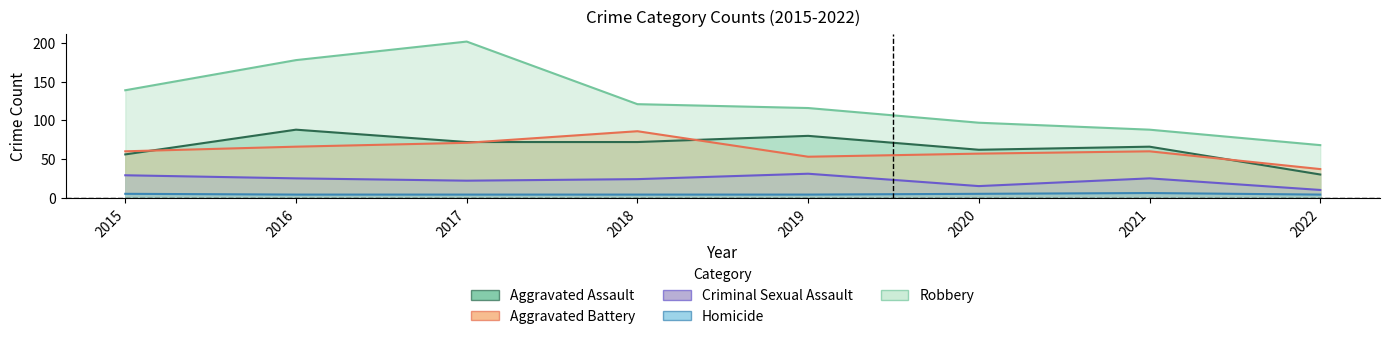

Rank the series at 2021 from highest to lowest value.

Robbery, Aggravated Assault, Aggravated Battery, Criminal Sexual Assault, Homicide